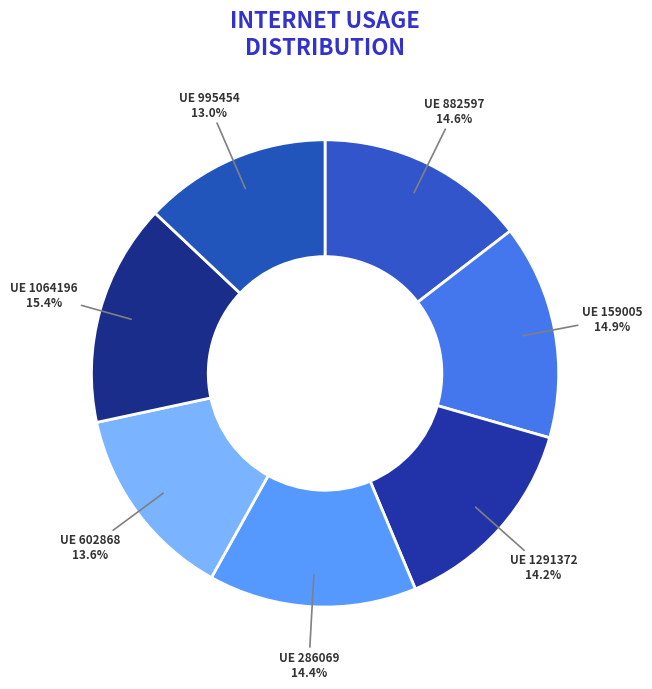

Which slice is the largest?

UE 1064196